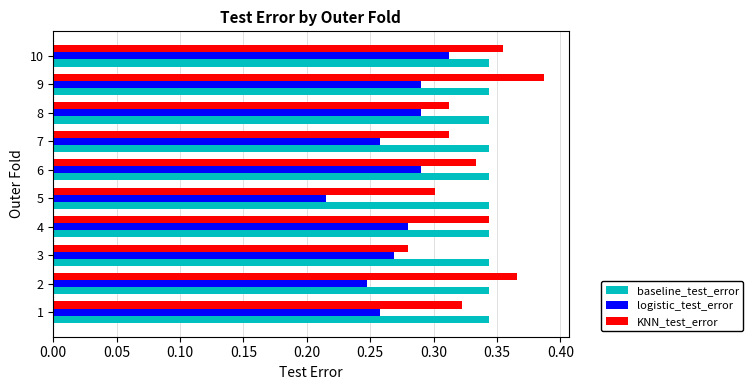

Where is logistic_test_error nearest to the value 0?

5